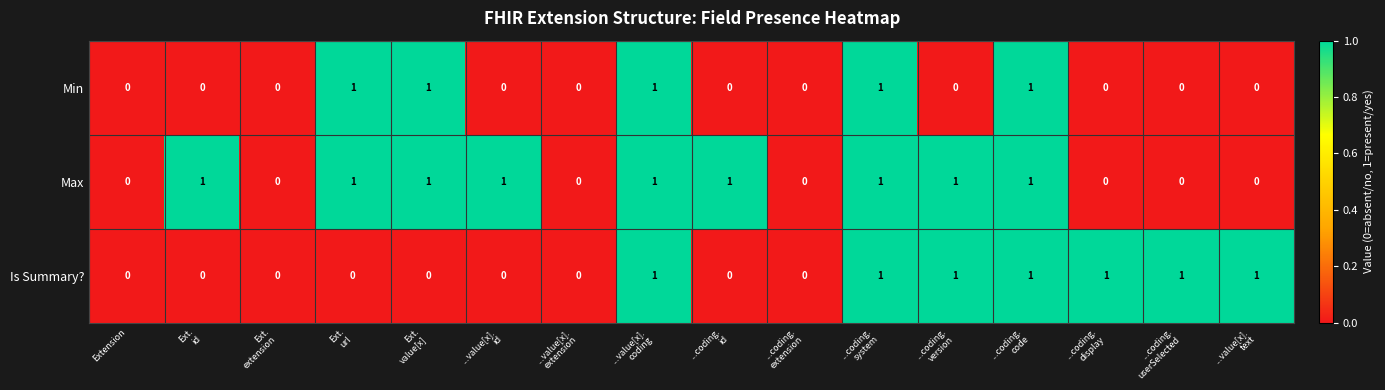

List the series in order of their overall mean, highest first.

Max, Is Summary?, Min